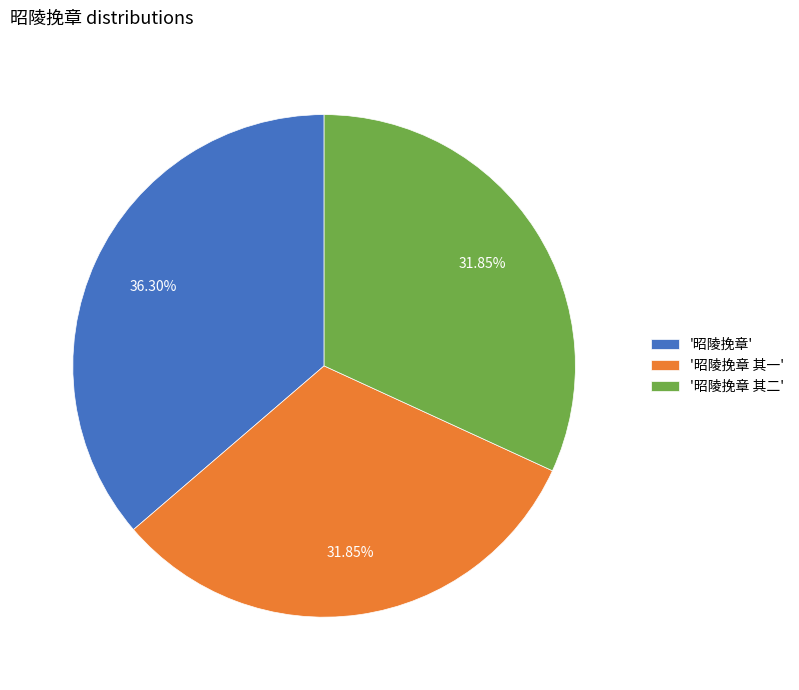

Is there a majority slice in this chart?

No